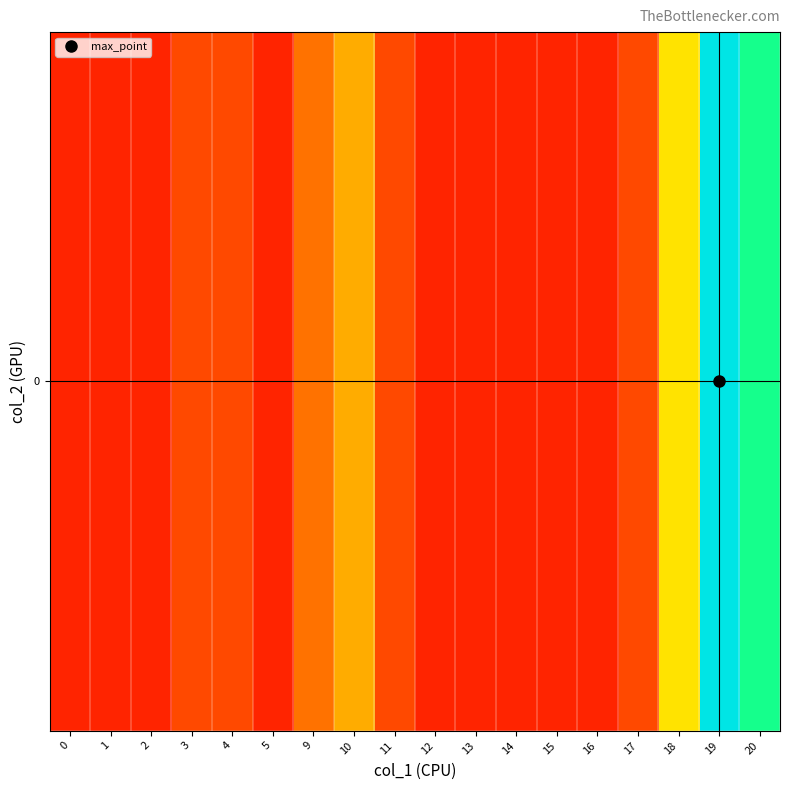

What is the difference between the maximum and minimum values?

90.9